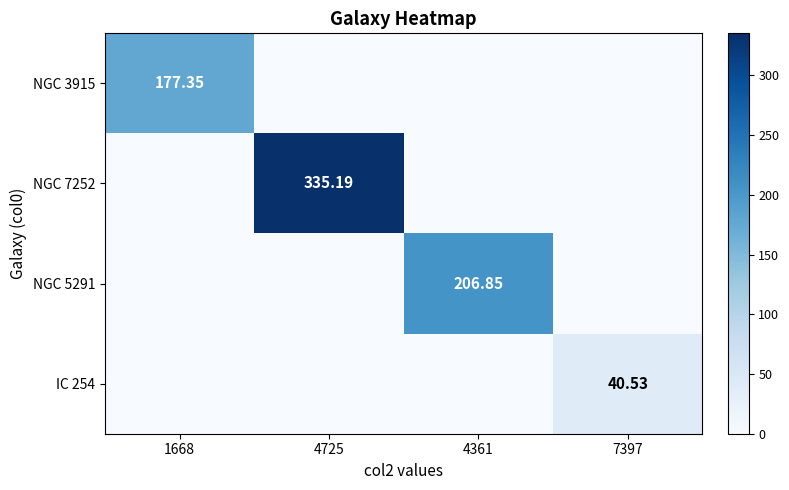

What is the maximum value shown in the chart?

335.2